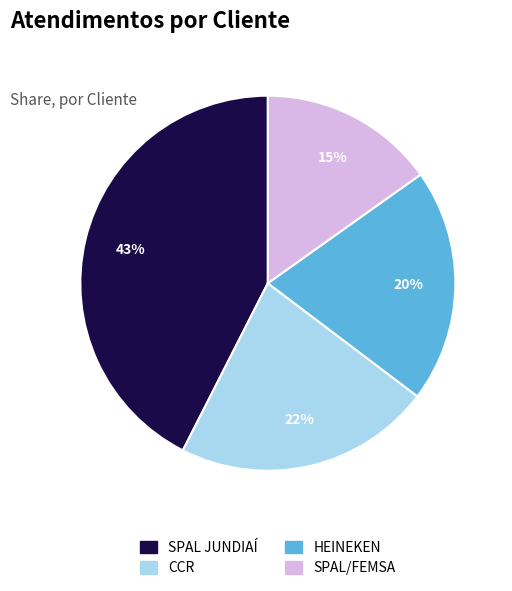

Approximately how many times larger is the value at CCR compared to HEINEKEN?

1.1